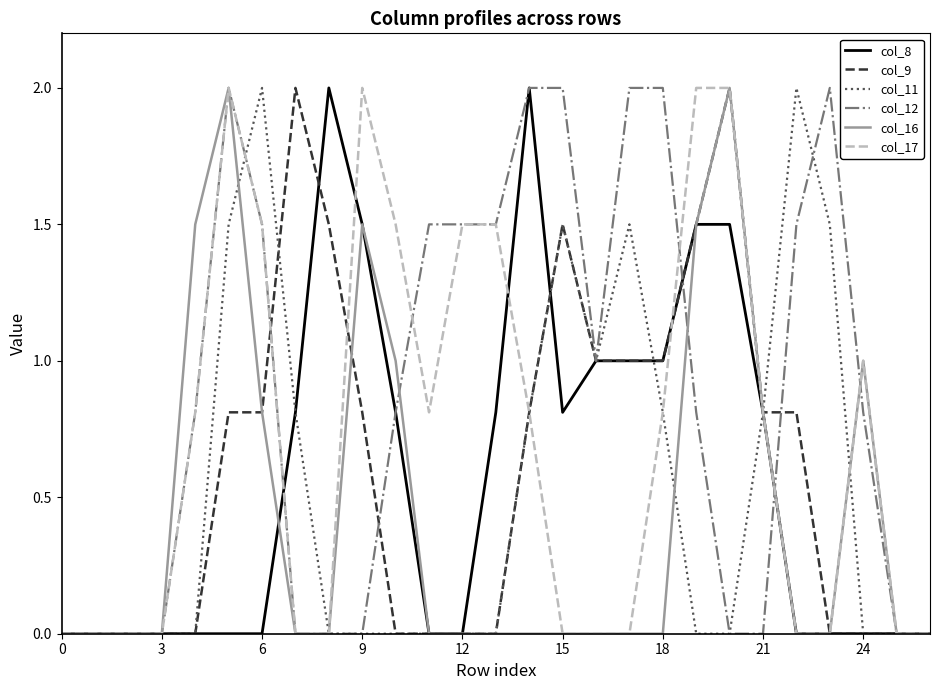

True or false: col_17 has more than 2 points higher than both neighbors.

True